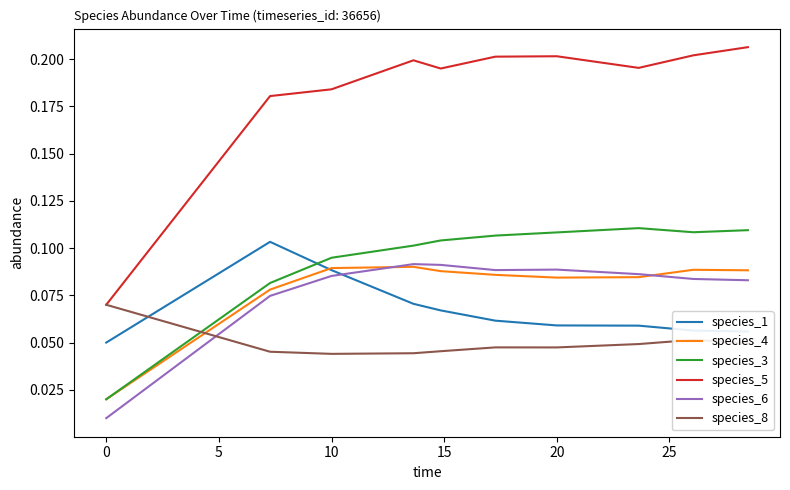

Which series has the largest total across all categories?

species_5